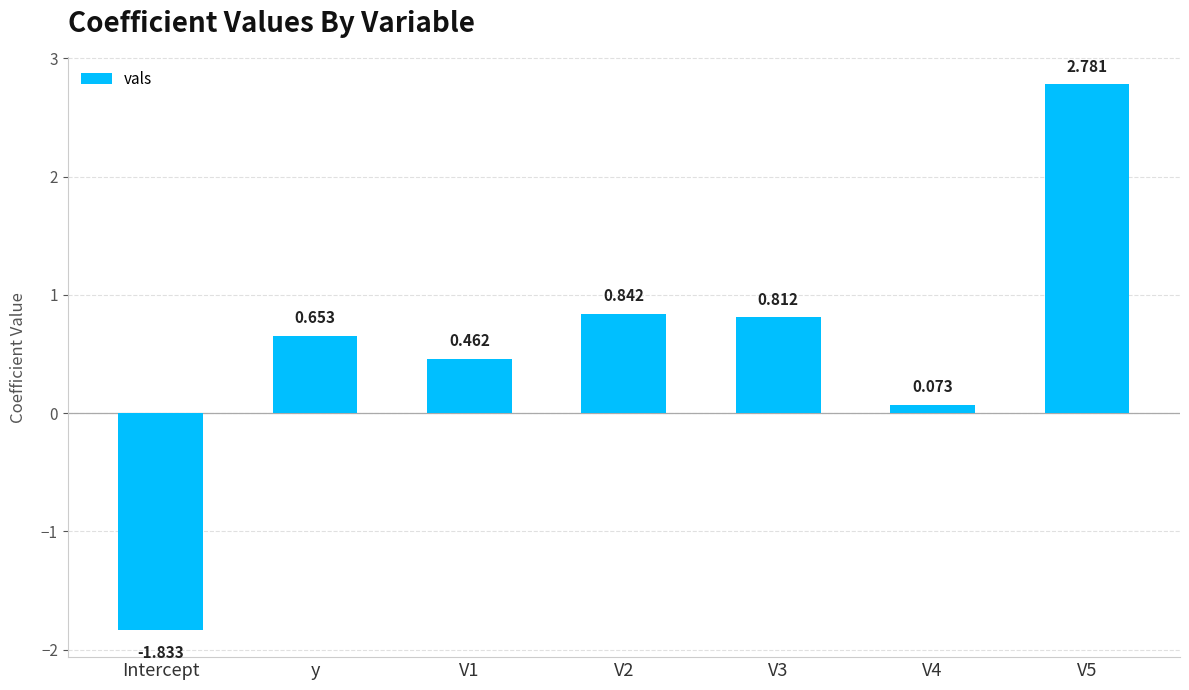

Where does the data first go above 0?

y